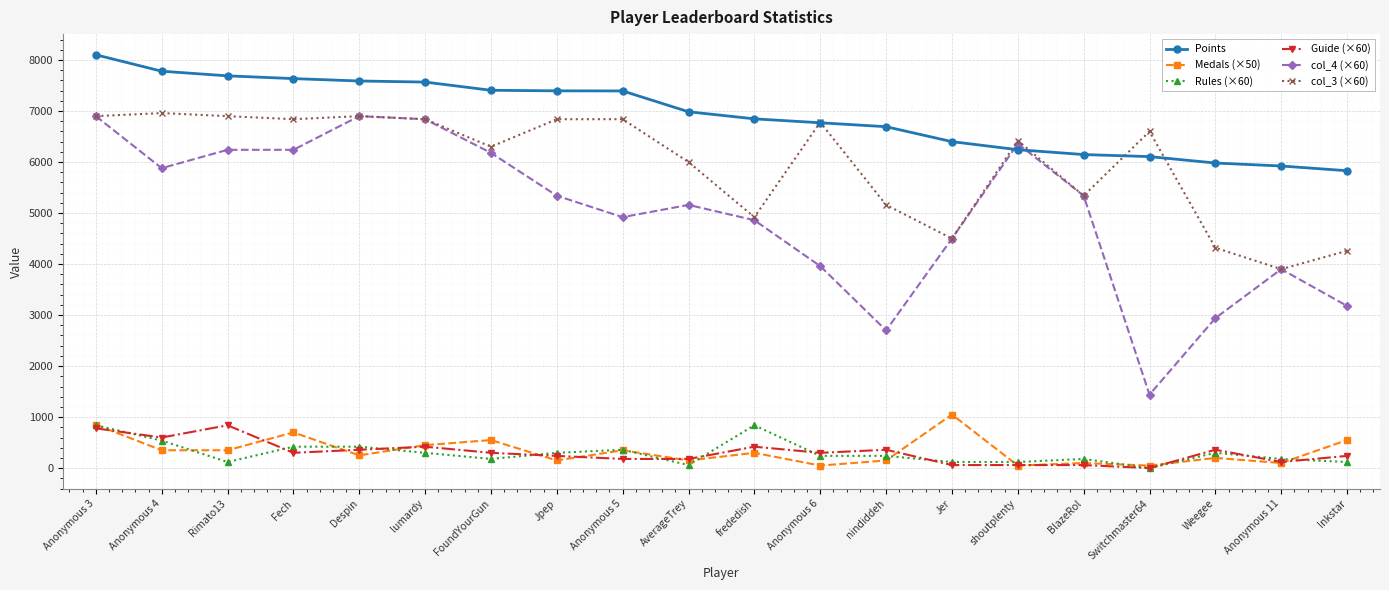

Between Despin and frededish, which series saw the biggest shift?

col_4 (×60)